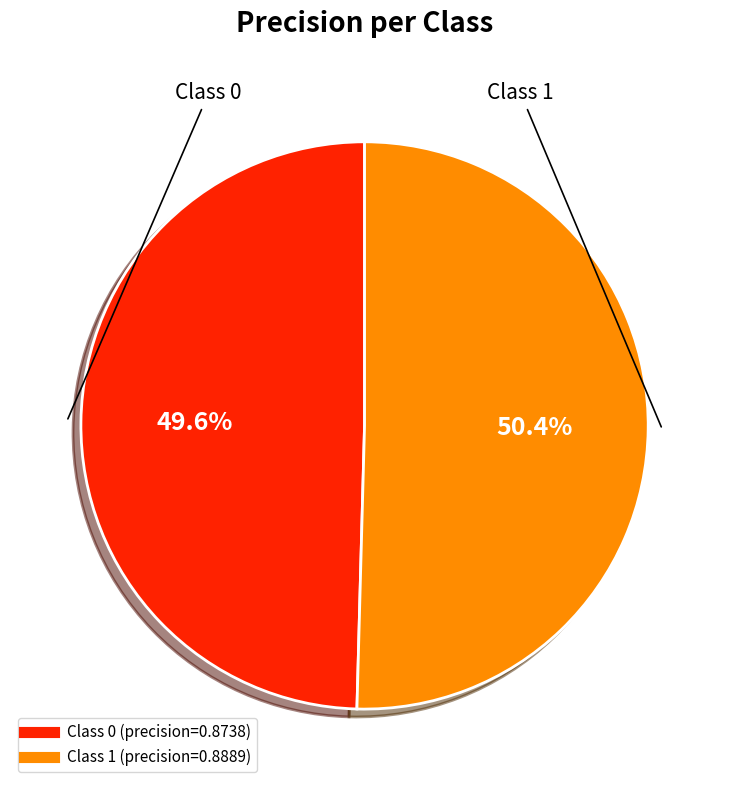

Is there a majority slice in this chart?

Yes